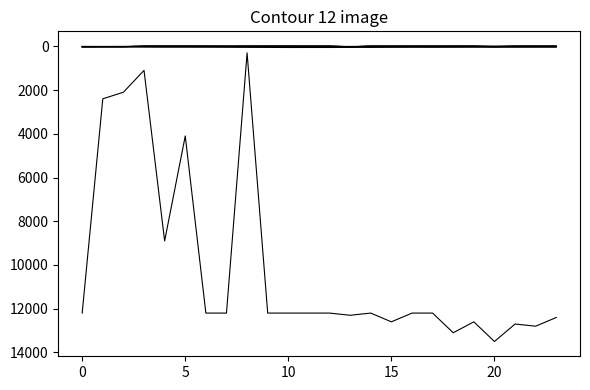

How many lines are shown in the chart?

6